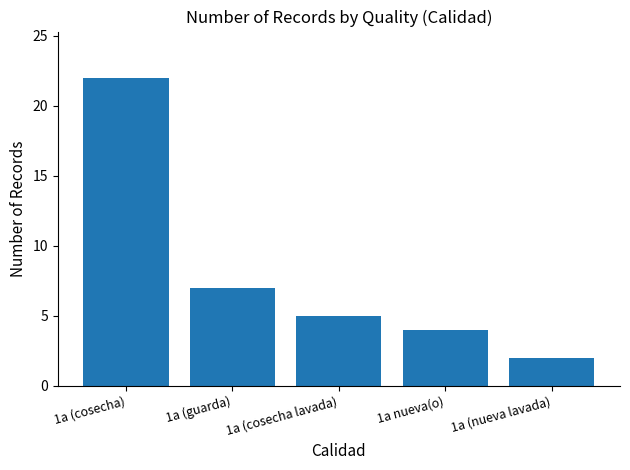

True or false: the data shows 6 at 1a nueva(o).

False